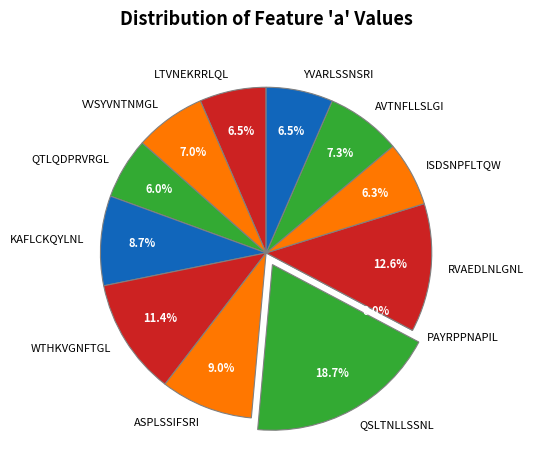

Is there a majority slice in this chart?

No